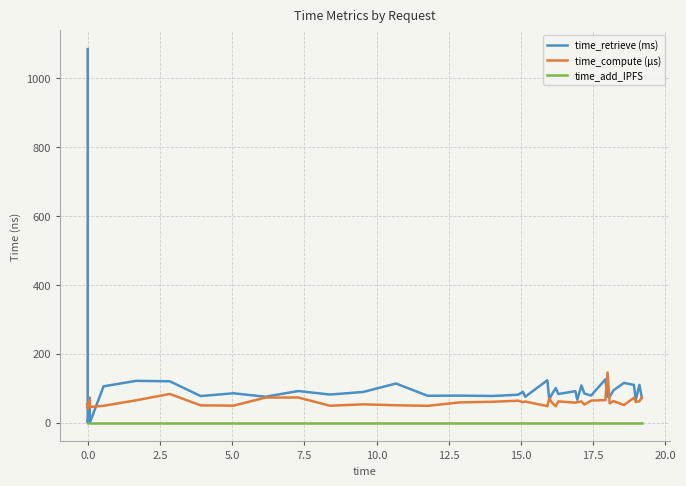

How many lines are shown in the chart?

3